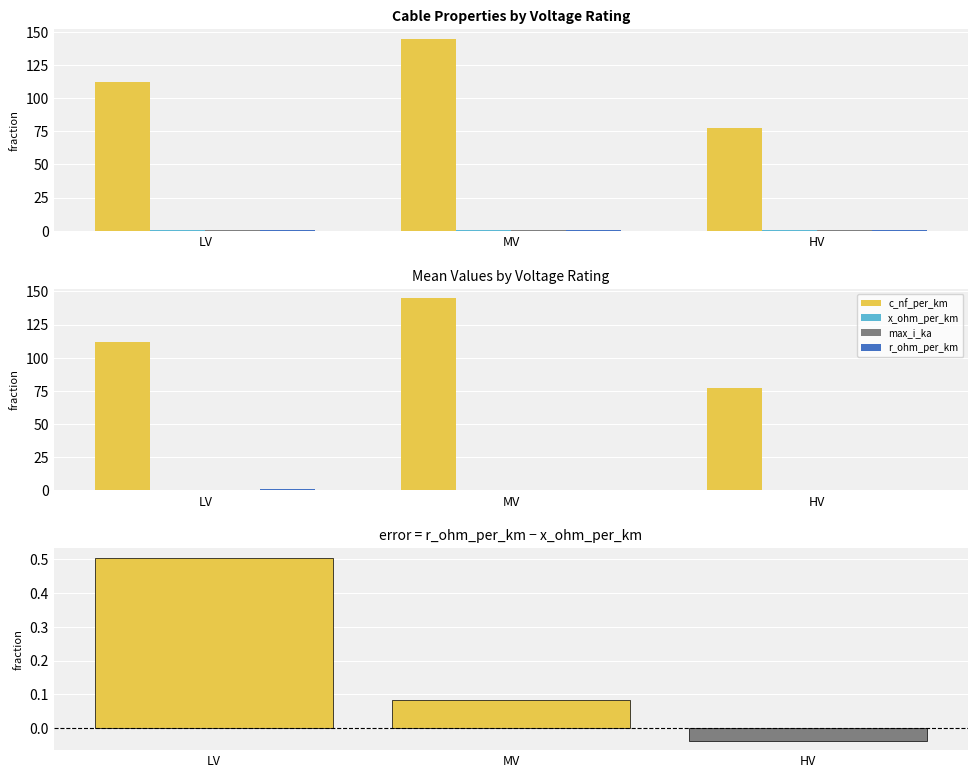

Count the r_ohm_per_km values in the range 0 to 1.

3